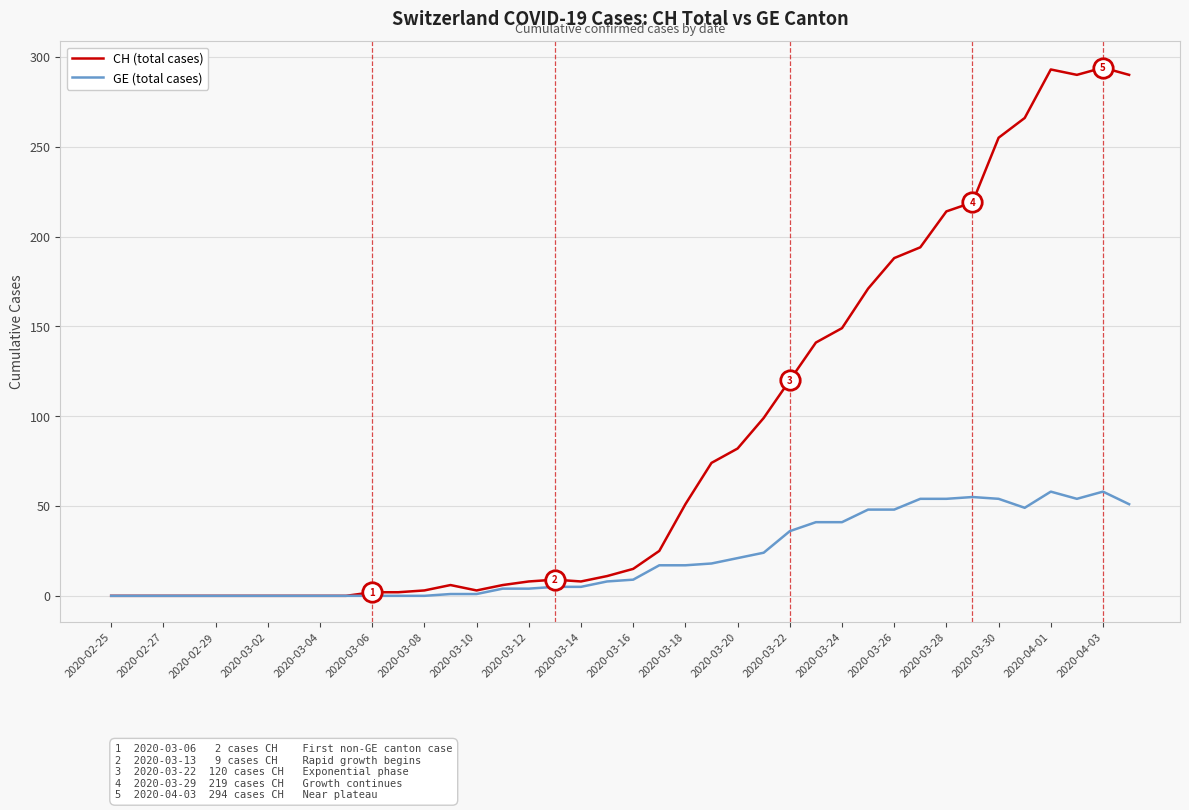

What is the maximum value for GE (total cases)?

58